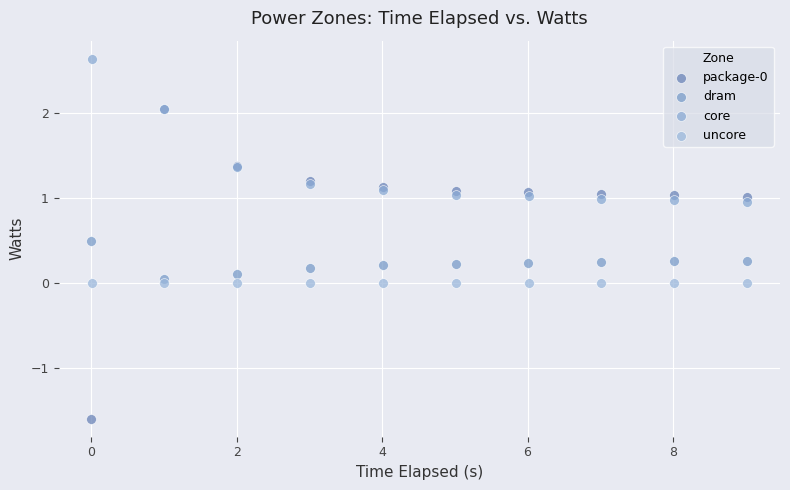

Which series reaches the maximum Y coordinate?

core